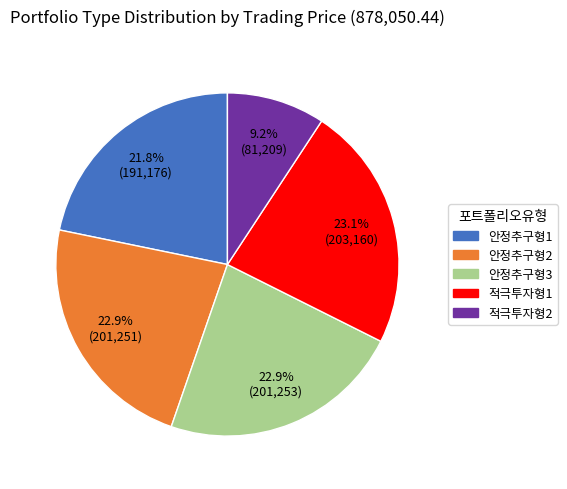

Does any single category account for the majority?

No